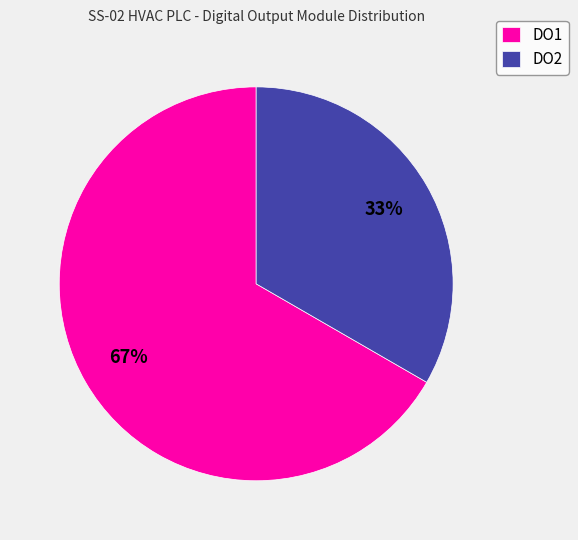

Is there any slice that represents more than half of the pie?

Yes